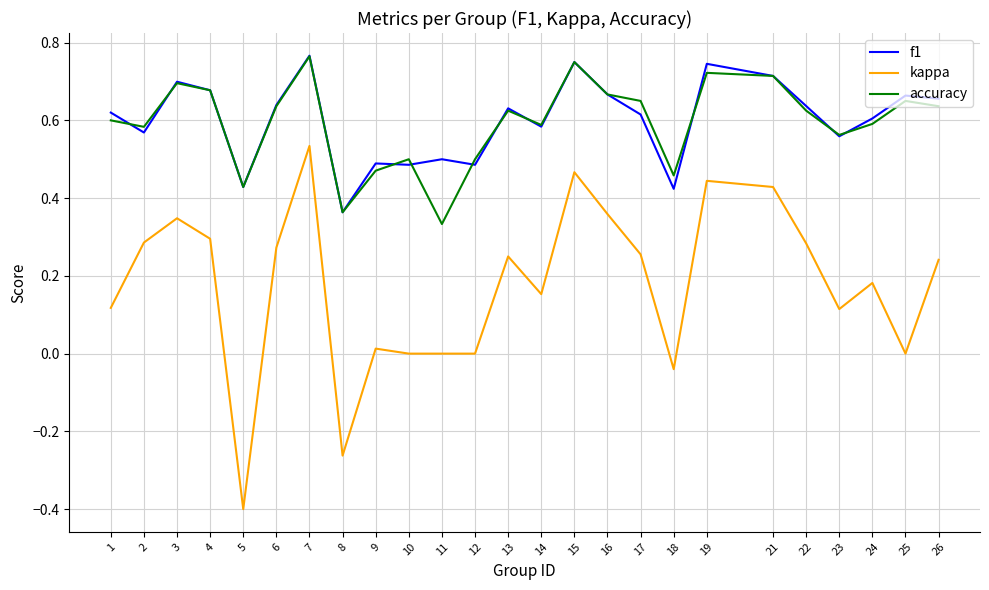

After their last crossing, which series has the higher values: accuracy or f1?

f1